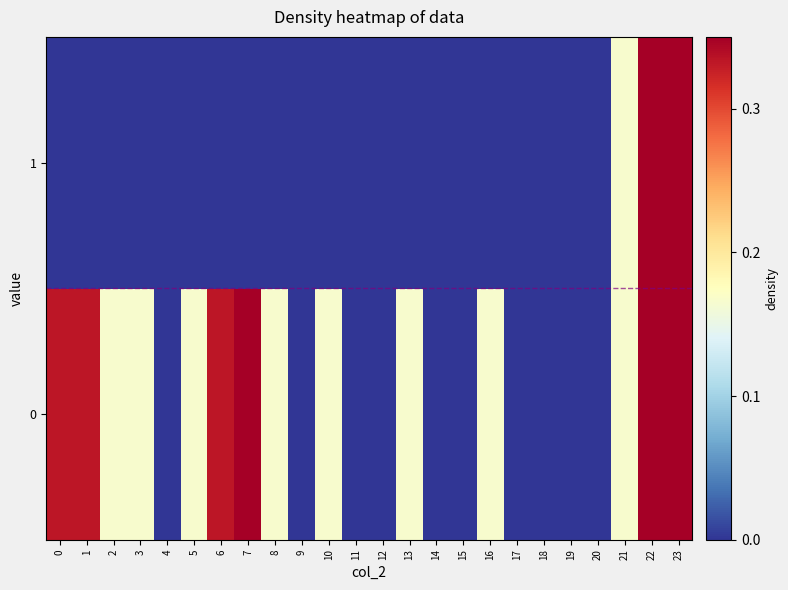

Which label corresponds to the largest value in the chart?

23